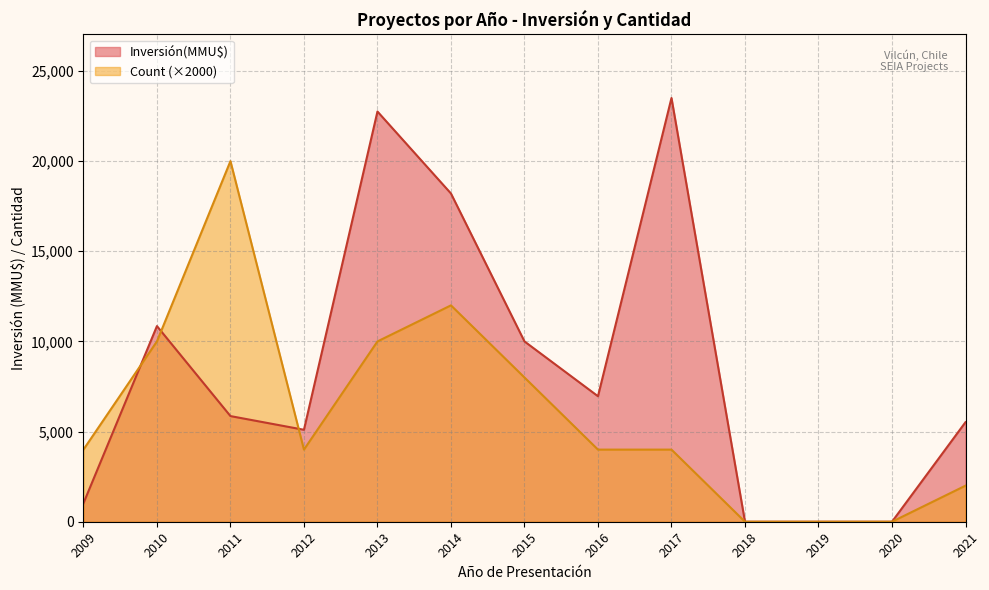

At which category does Inversión(MMU$) reach its first local valley?

2012